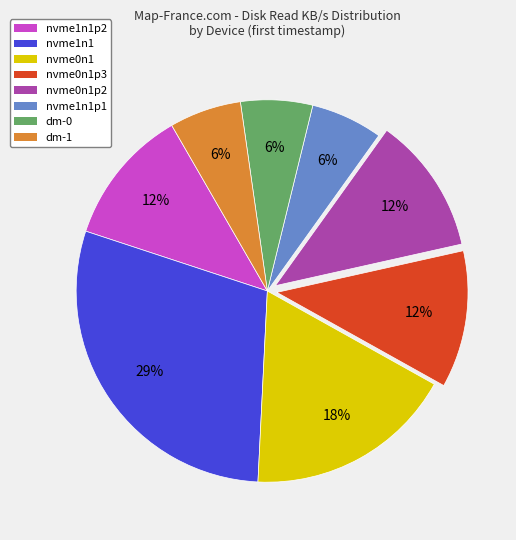

Does nvme0n1p2 represent more than half of the total?

No